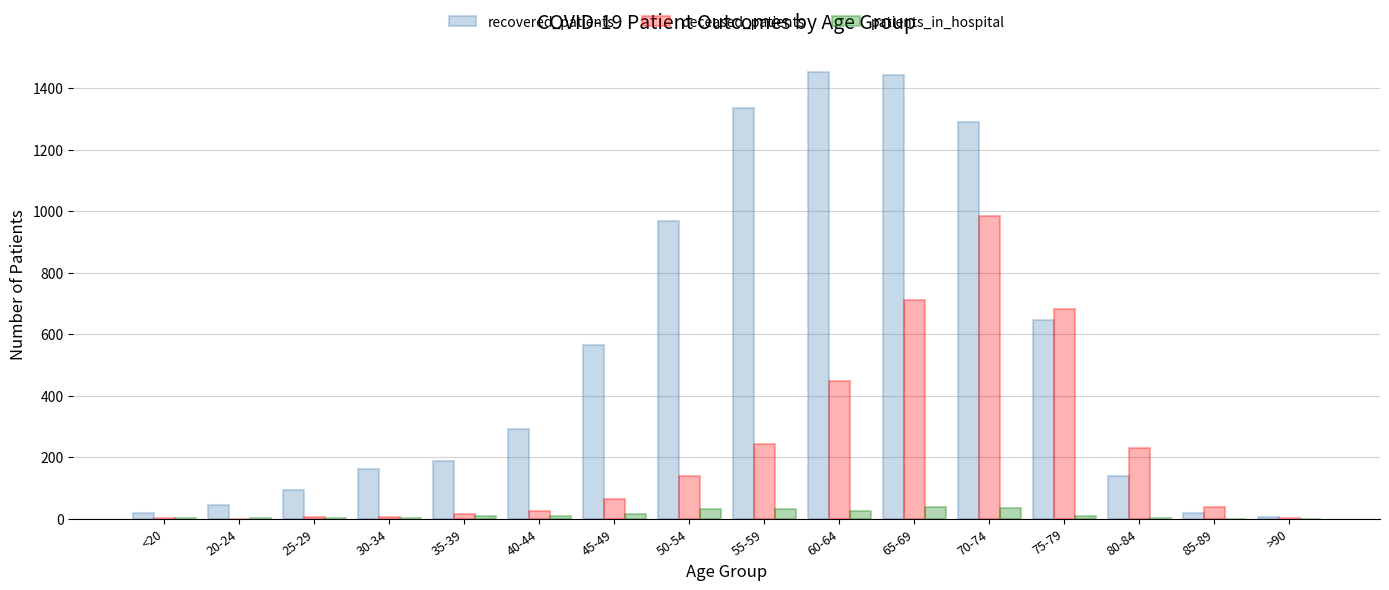

Is it true that patients_in_hospital equals 7 at 75-79?

True